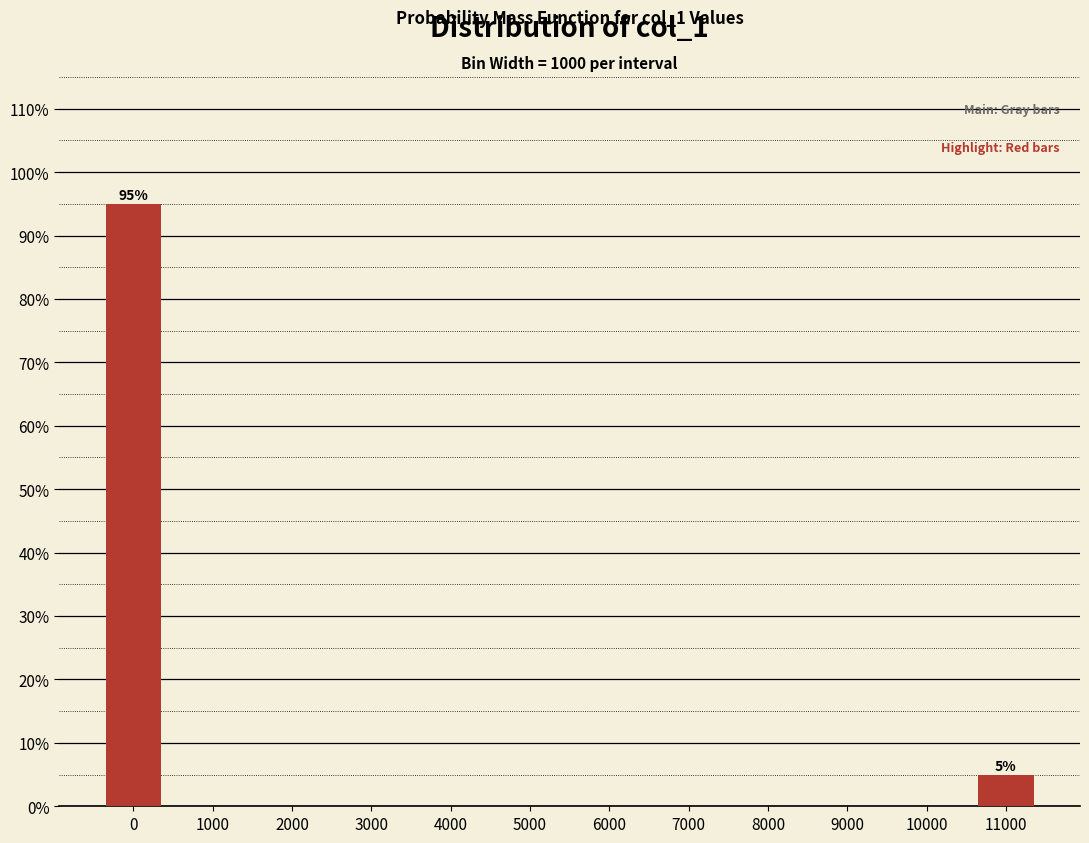

Reading left to right, list all the values displayed in this chart.

0=95	1000=0	2000=0	3000=0	4000=0	5000=0	6000=0	7000=0	8000=0	9000=0	10000=0	11000=5